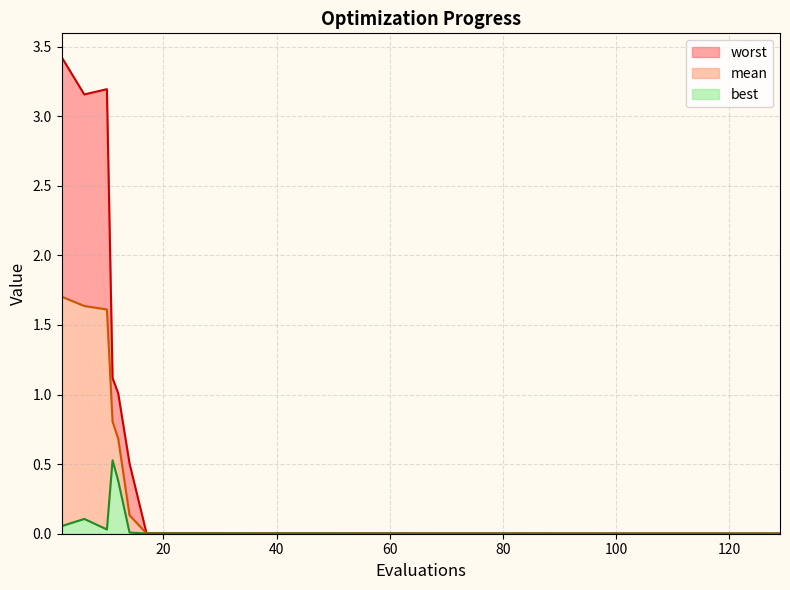

At which category is the sum across all series the highest?

2